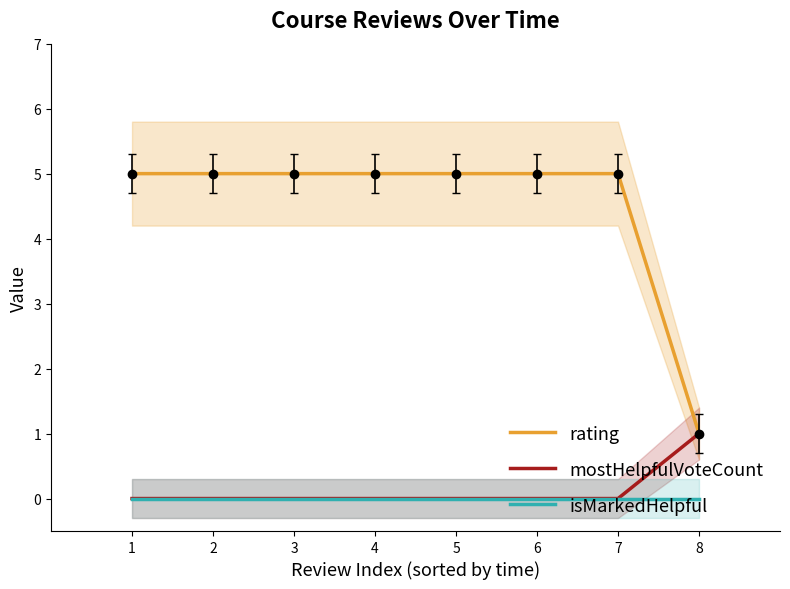

What is the sum of all mostHelpfulVoteCount values?

1